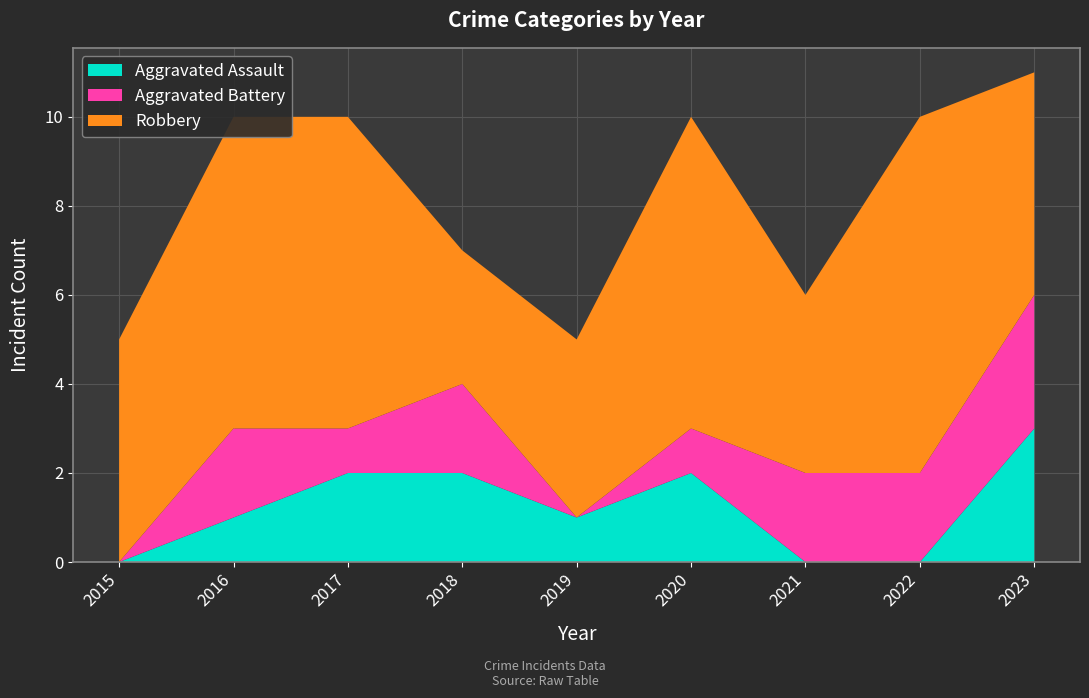

Reading left to right, transcribe all the data shown in this chart.

Aggravated Assault: 0	1	2	2	1	2	0	0	3
Aggravated Battery: 0	2	1	2	0	1	2	2	3
Robbery: 5	7	7	3	4	7	4	8	5